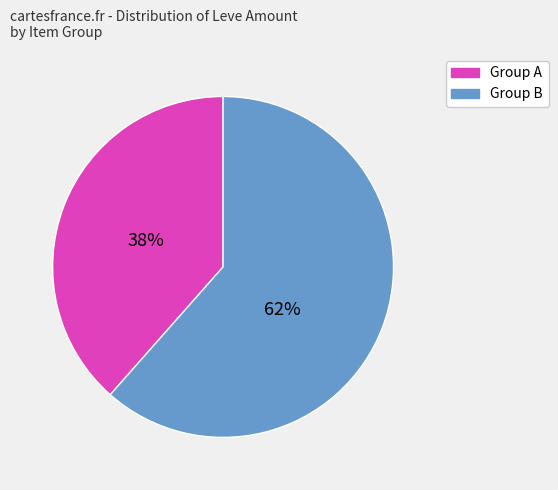

Is there any slice that represents more than half of the pie?

Yes